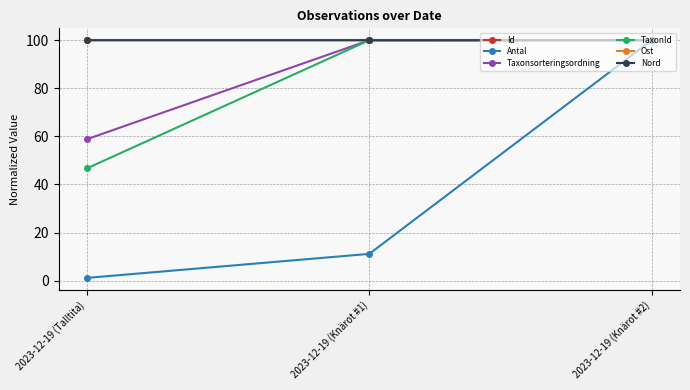

What is the highest value of the TaxonId series?

100.0